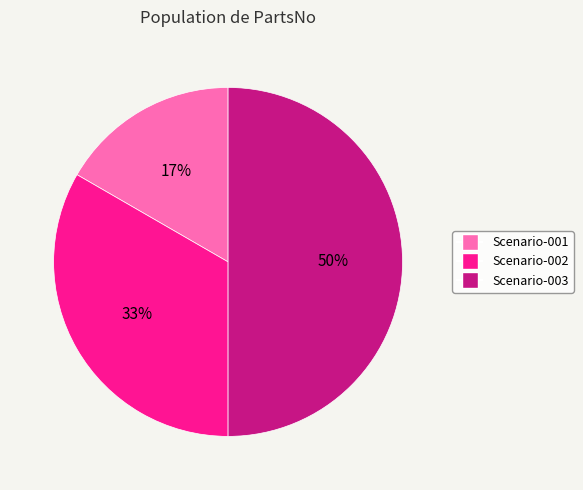

Rank the categories by value from lowest to highest.

Scenario-001, Scenario-002, Scenario-003